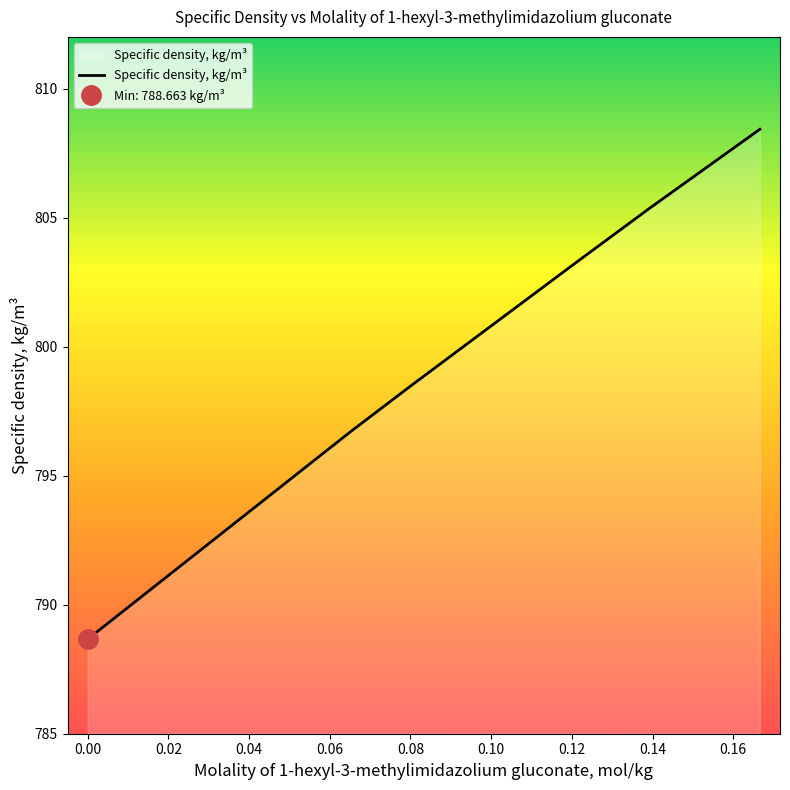

Is it true that Specific density, kg/m³ equals 788.7 at 0.00?

True